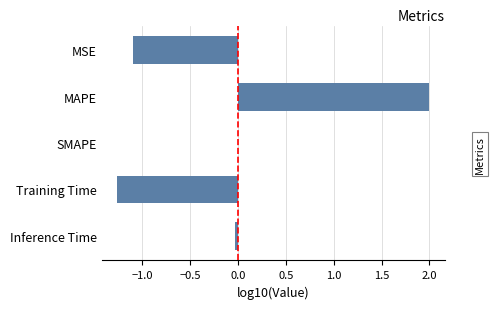

Is it true that the value at MSE is -1.1?

True